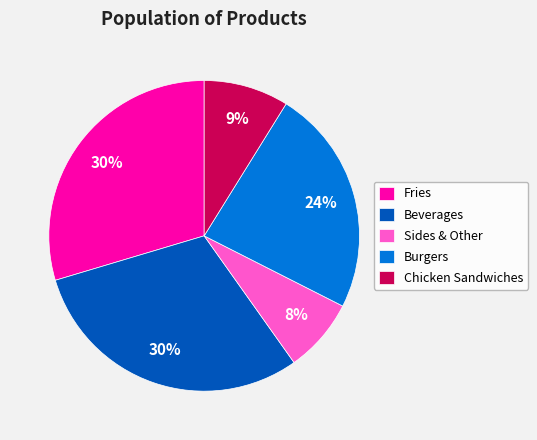

Between Fries and Sides & Other, which is larger?

Fries